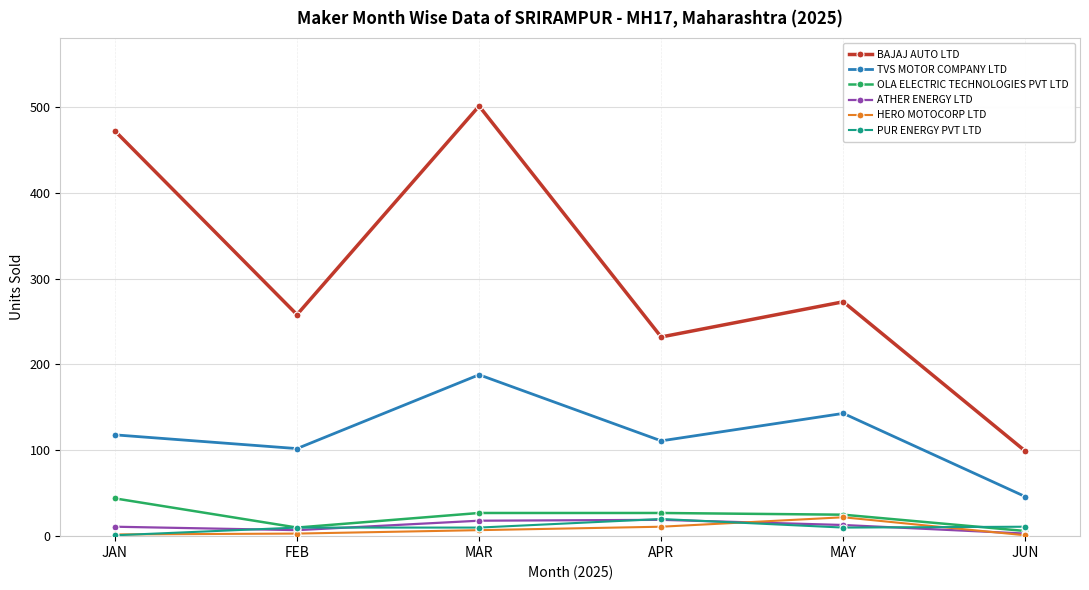

Where does the OLA ELECTRIC TECHNOLOGIES PVT LTD series first go above 27?

JAN